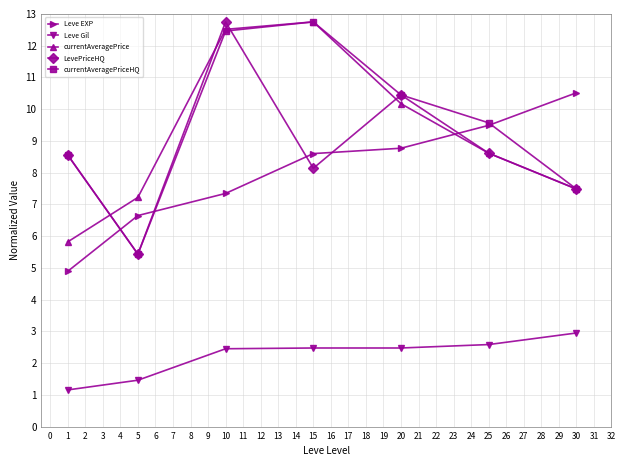

What is the lowest value of the LevePriceHQ series?

5.4